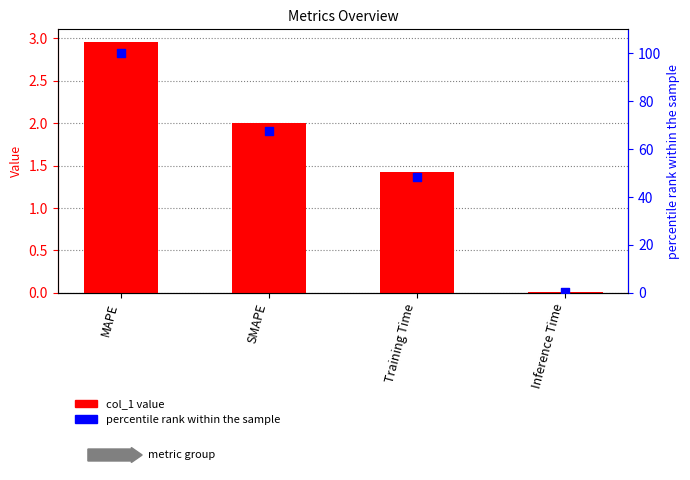

At which category is the sum across all series the highest?

MAPE